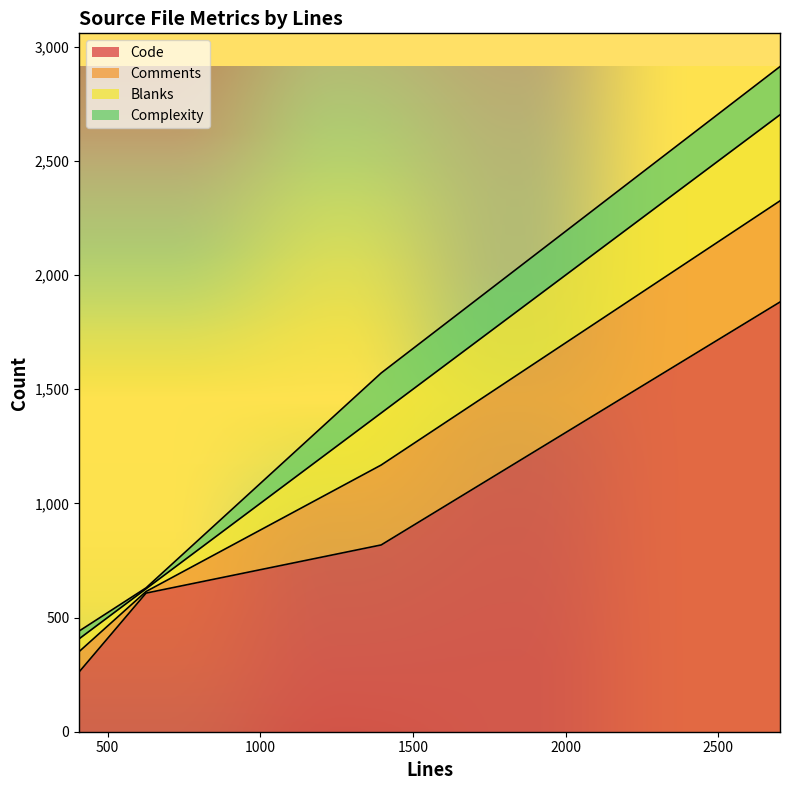

True or false: Complexity and Comments cross at least once.

False